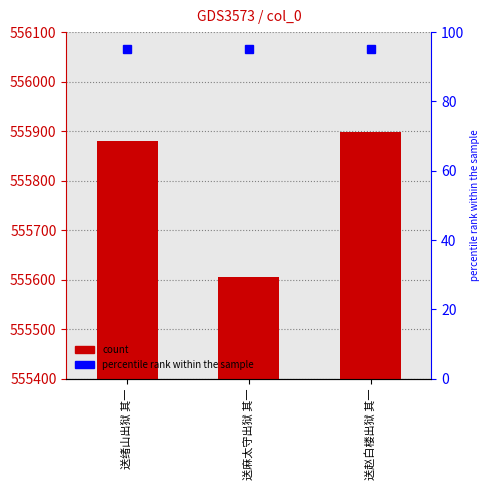

What is the difference between the values at 送麻太守出狱 其一 and 送绪山出狱 其一?

275